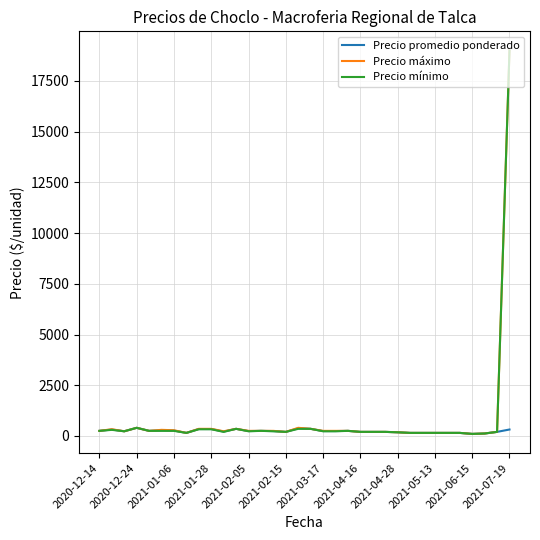

At how many categories does at least one series exceed 8681?

1